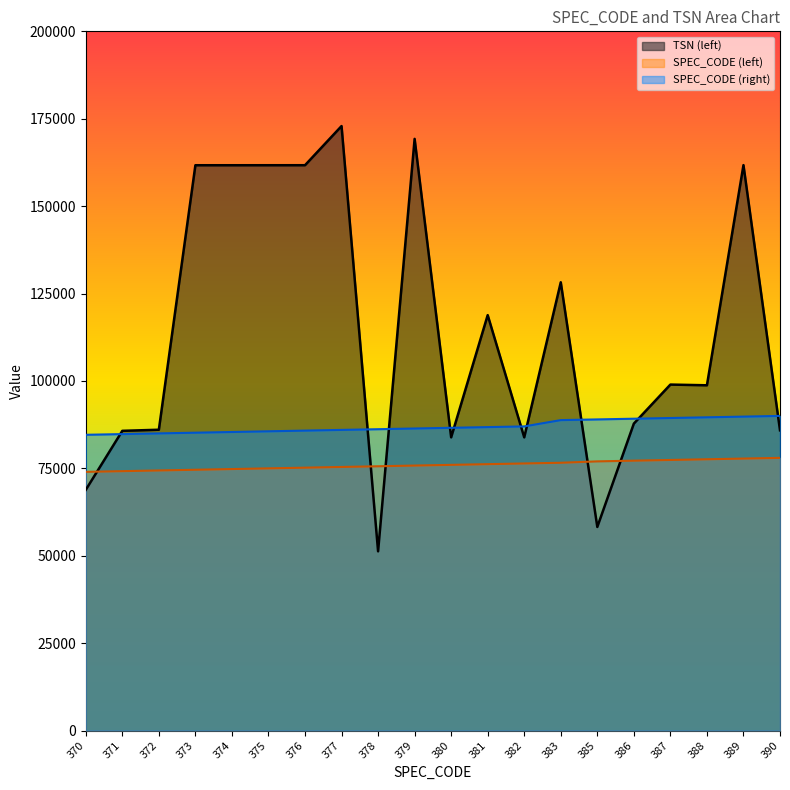

The value of SPEC_CODE (right) at 389 is 129896. True or false?

False